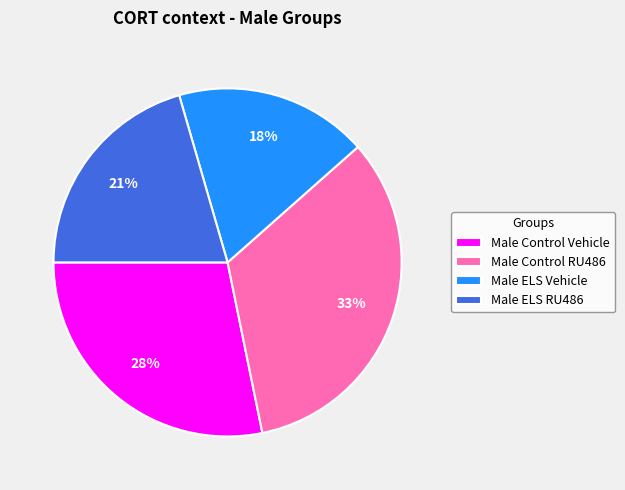

Count the number of slices in the pie.

4